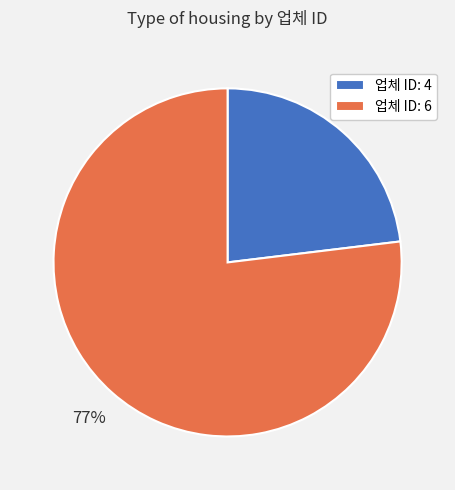

Rank the categories by value from highest to lowest.

업체 ID: 6, 업체 ID: 4